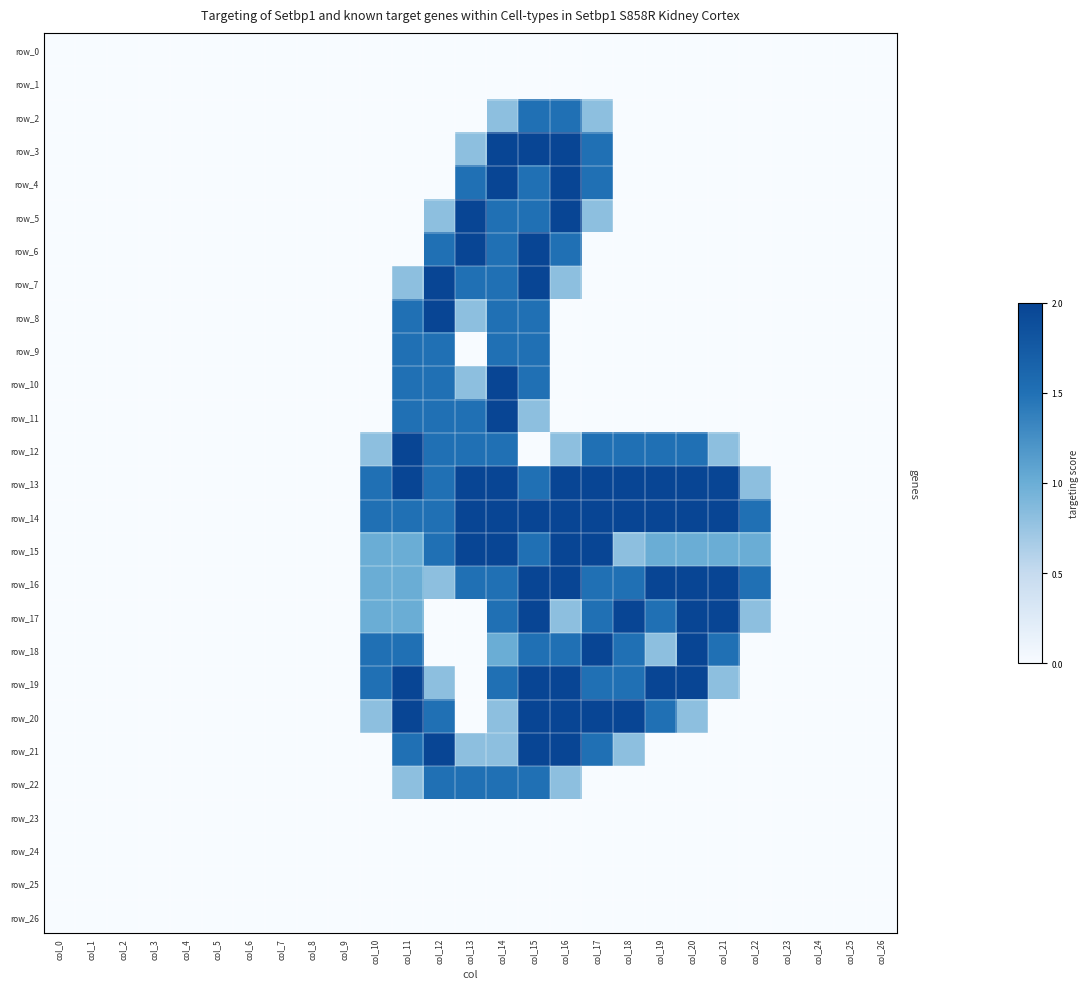

List the labels in order of row_25 value, largest first.

col_0, col_1, col_2, col_3, col_4, col_5, col_6, col_7, col_8, col_9, col_10, col_11, col_12, col_13, col_14, col_15, col_16, col_17, col_18, col_19, col_20, col_21, col_22, col_23, col_24, col_25, col_26